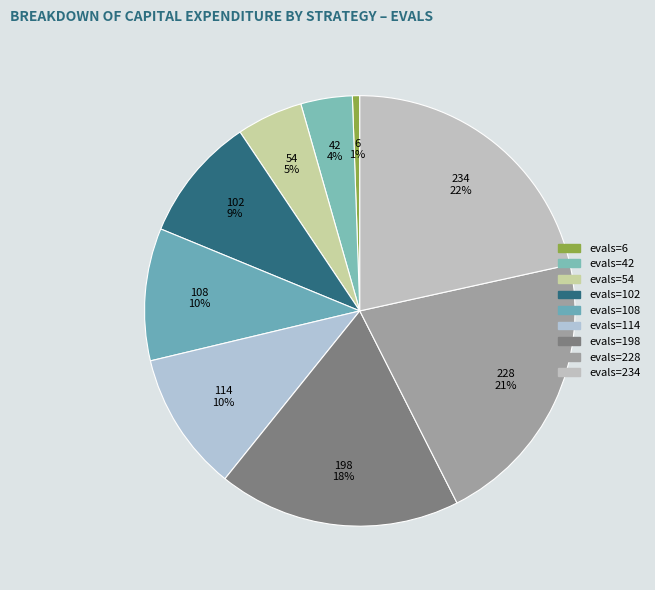

What is the smallest slice in the pie chart?

evals=6